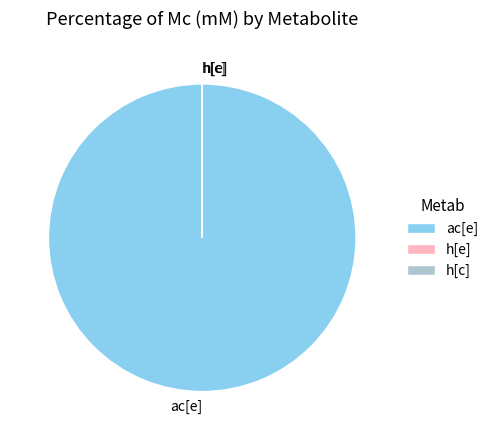

Is there any slice that represents more than half of the pie?

Yes